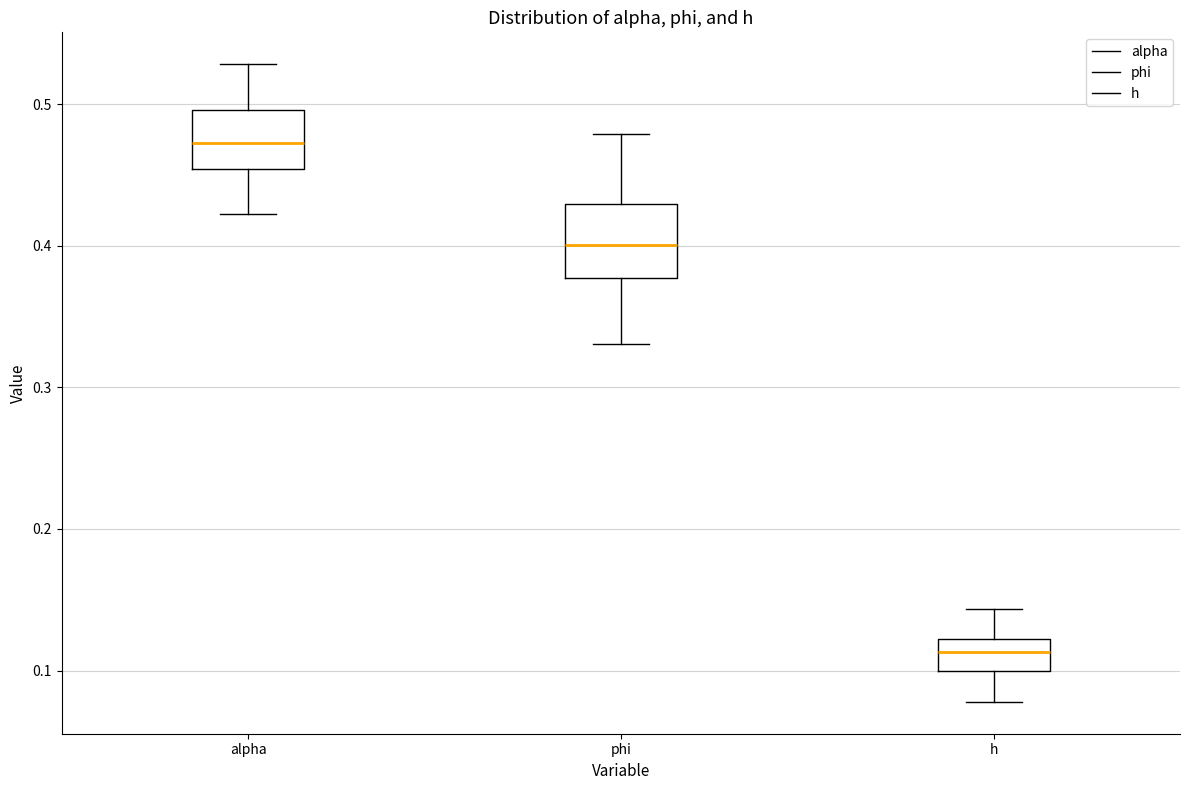

Where is the upper edge of the box for phi on the y-axis? The values are not printed on the chart, so give them approximately, as read against the axis.

0.43